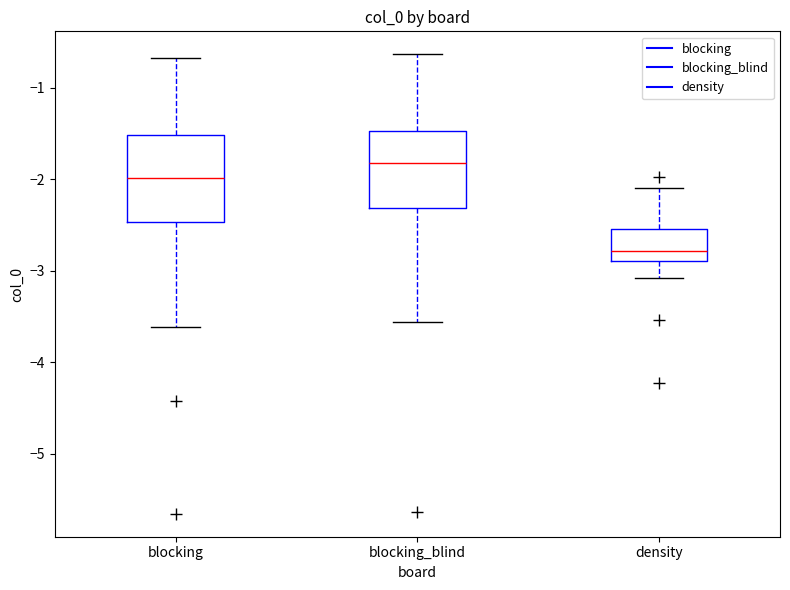

Where is the upper edge of the box for density on the y-axis? The values are not printed on the chart, so give them approximately, as read against the axis.

-2.5